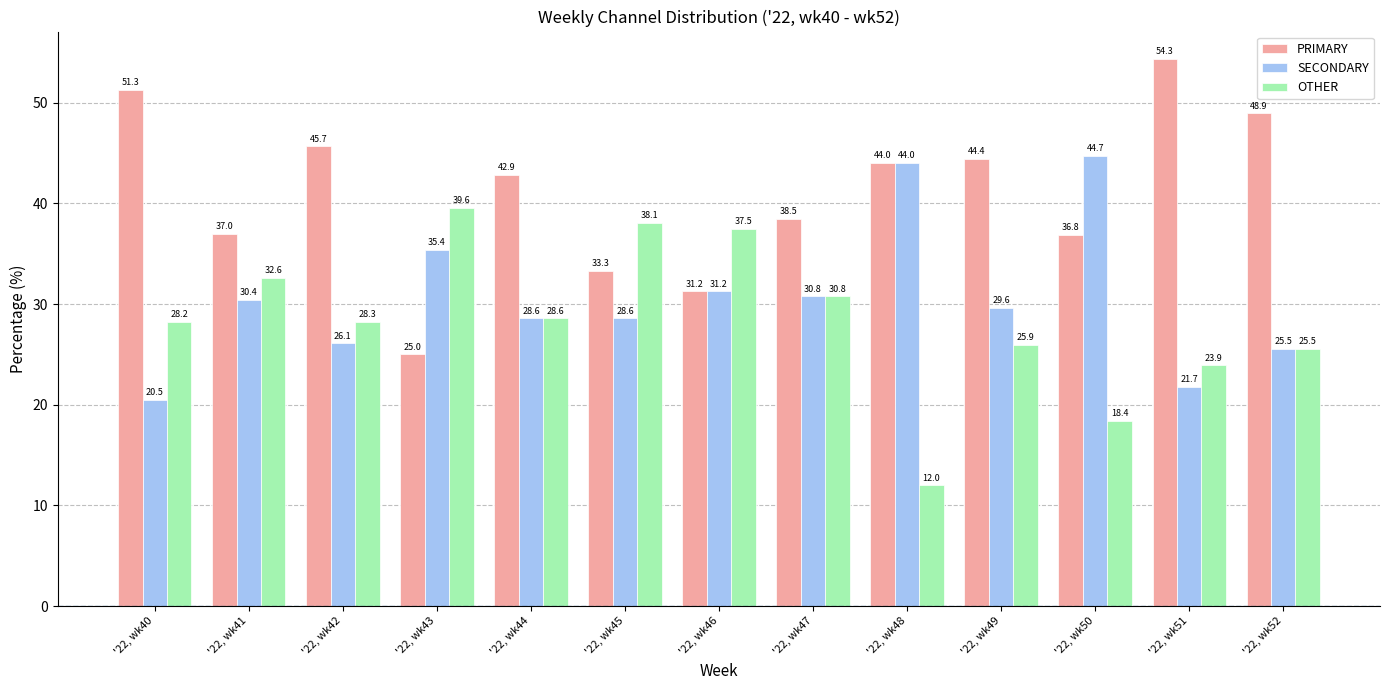

How many groups of bars are there?

13